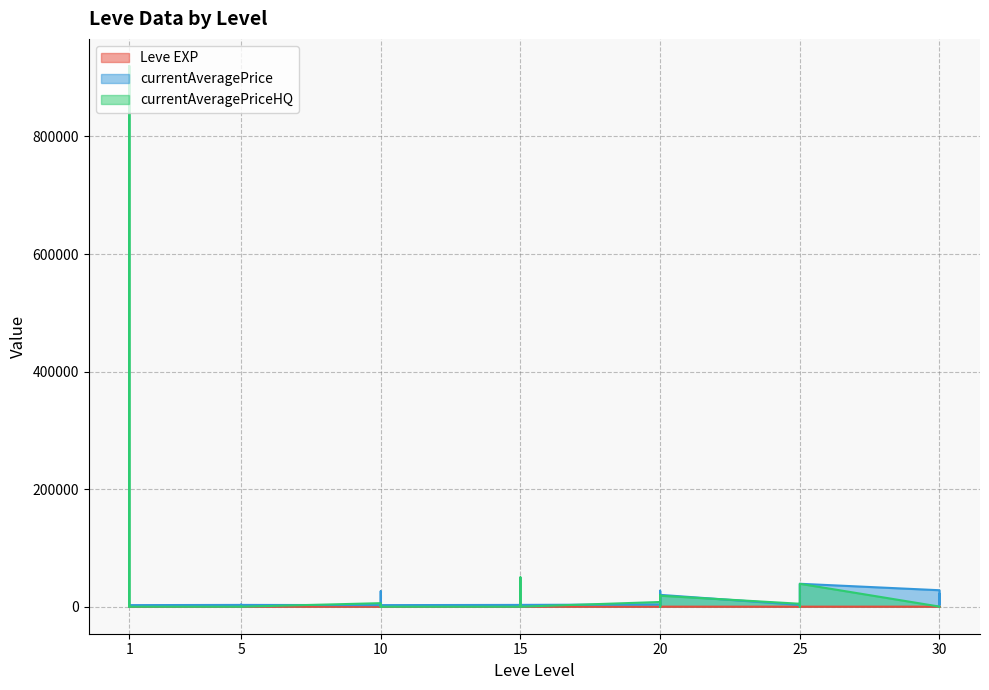

Reading left to right, list all the values displayed in this chart.

Leve EXP: 1	2	1	1	2	1	6	6	8	6	6	5	3	9	9	13	6	6	24	21	24	21	20	24	28	16	28	28	12	28	47	36	24	41	36	24	67	99	34	36
currentAveragePrice: 3307	3309	2996	3515	3000	2661	2999	3015	3313	3001	3316	3008	2658	2670	26304	3539	3543	2666	3023	3341	3041	3325	3561	3064	3800	27174	3053	3568	2700	20145	3066	2734	3349	3341	2734	38999	27990	3106	3601	21725
currentAveragePriceHQ: 0	0	920000	0	0	0	0	0	325	0	0	0	6000	0	0	2701	0	0	0	0	50000	377	0	0	8000	0	20000	0	0	18666	5000	0	0	0	0	38999	156	0	0	0